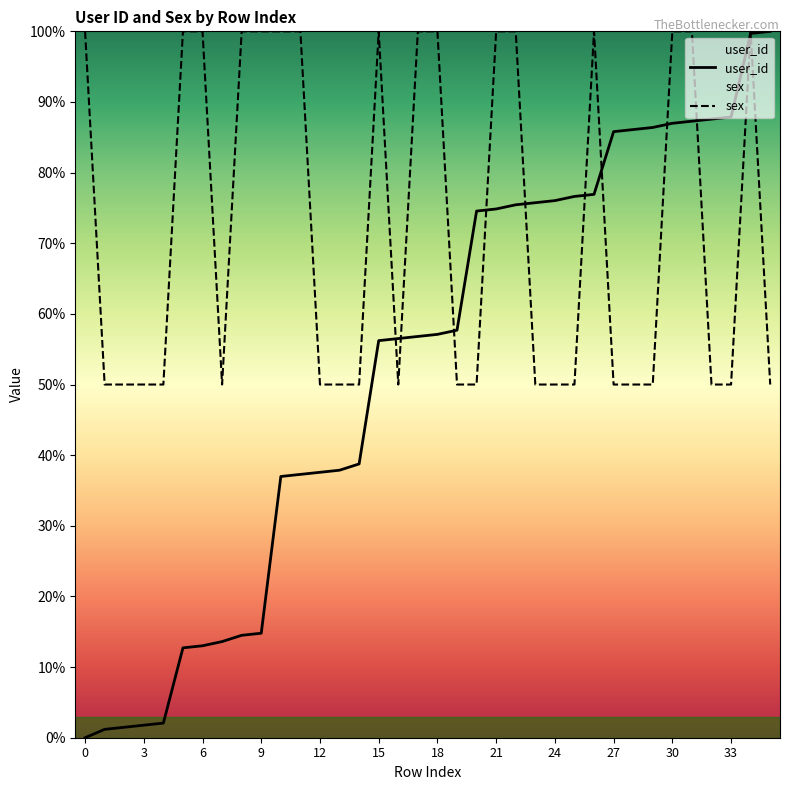

What is the greatest value displayed?

100.0